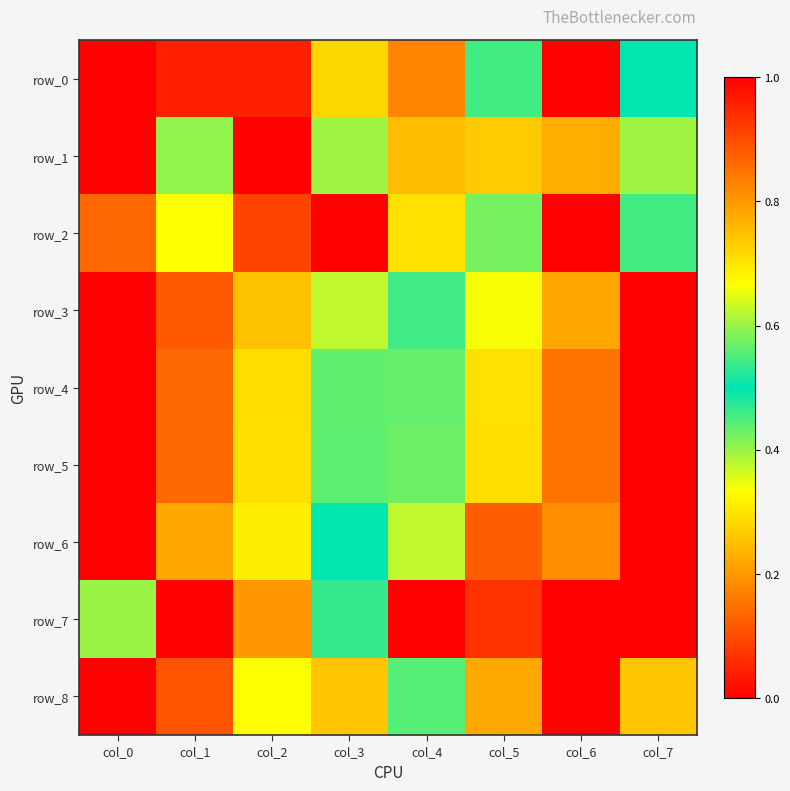

What is the difference between the second highest and second lowest values in the row_2 series?

0.5